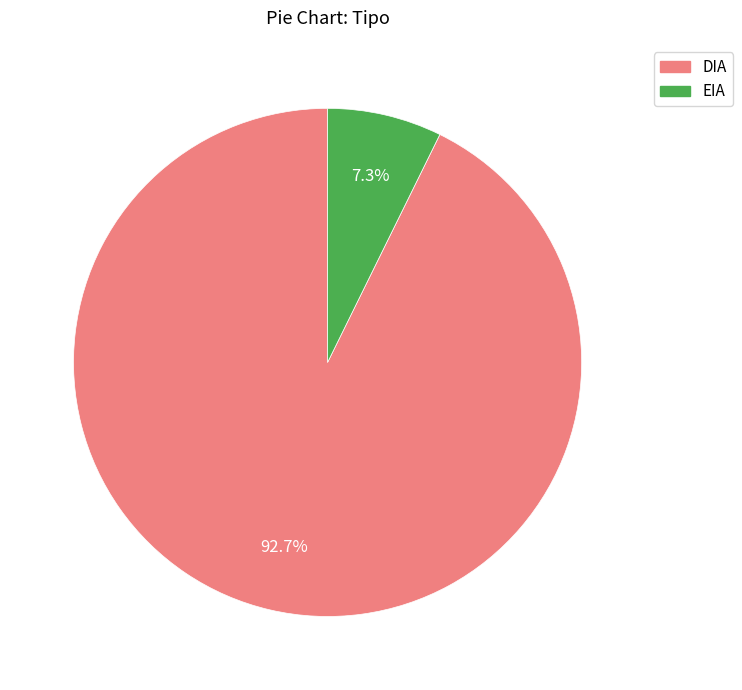

True or false: EIA accounts for 17% of the total.

False